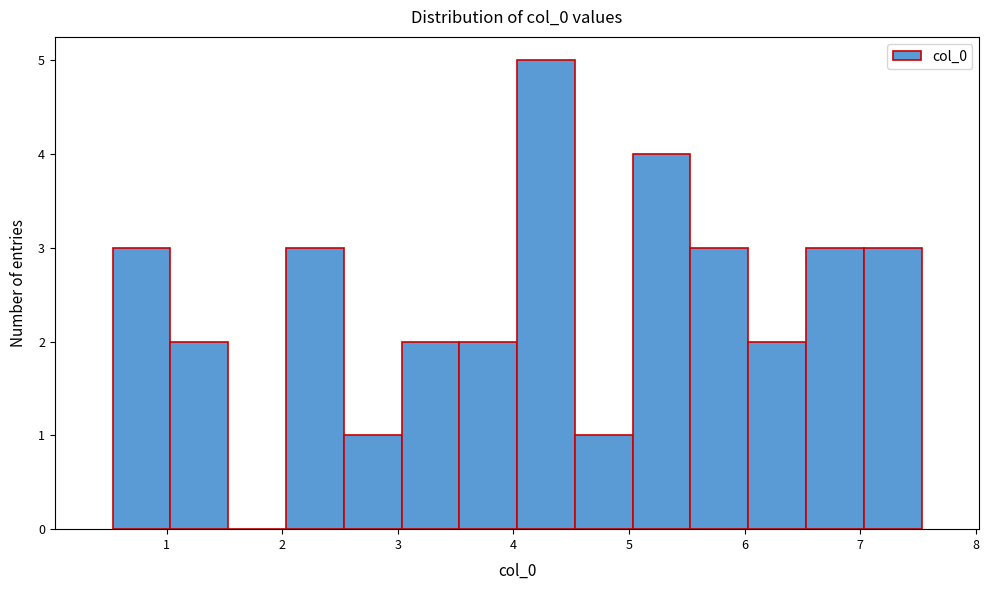

What is the height of the bar covering 5.0 to 5.5 on the x-axis? Neither the bar edges nor the heights are printed on the chart, so give them approximately, as read against the axes.

4